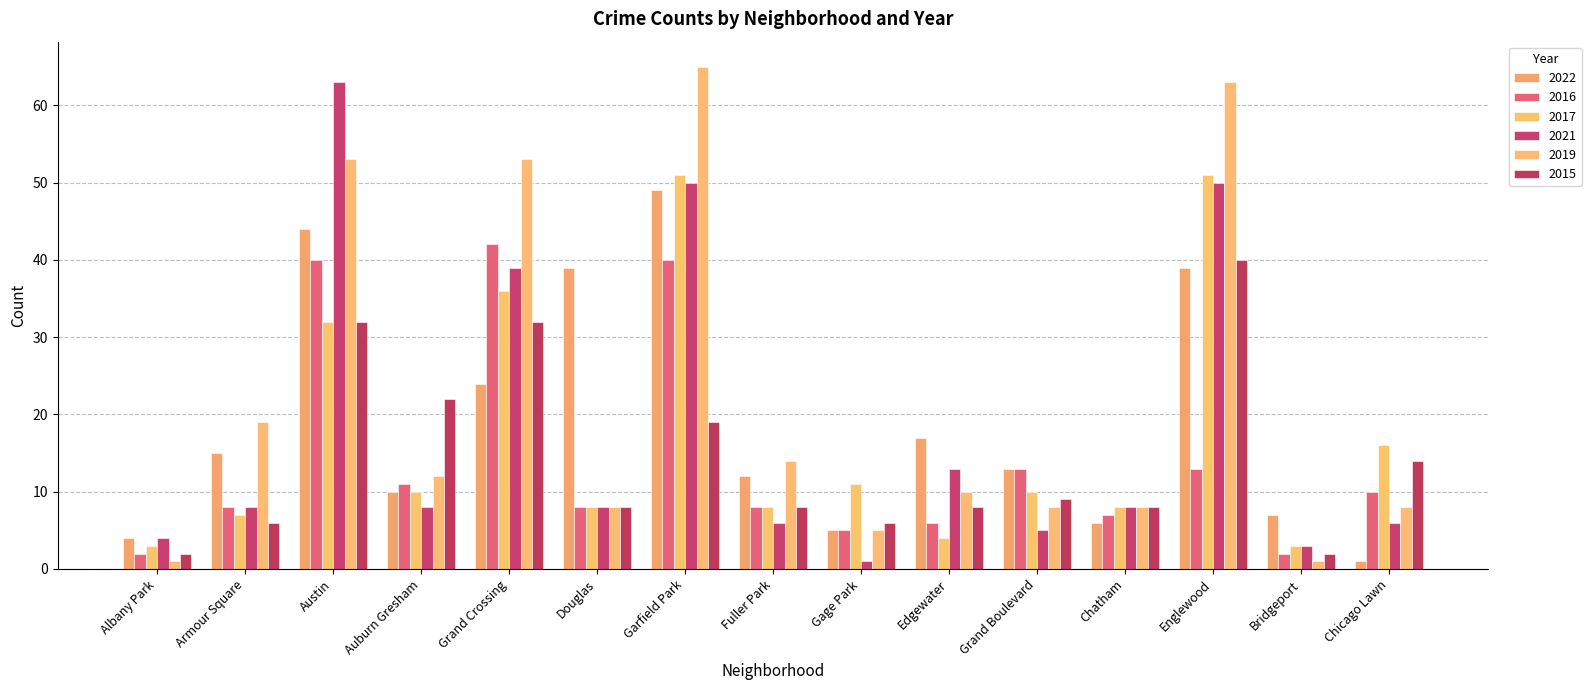

What is the label of the 5th bar from the left?

Grand Crossing